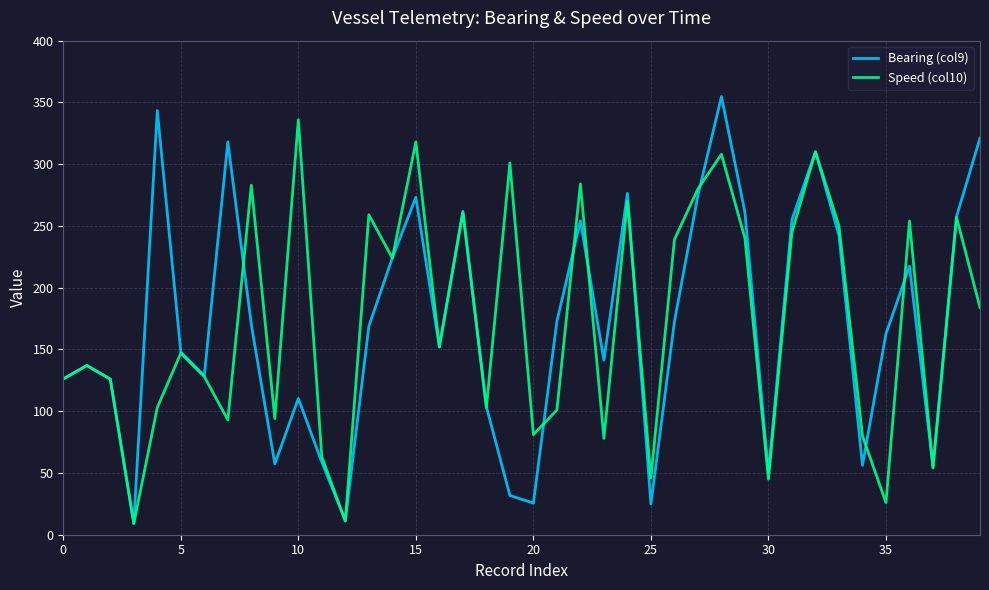

Does the chart display data point markers on the line(s)?

No